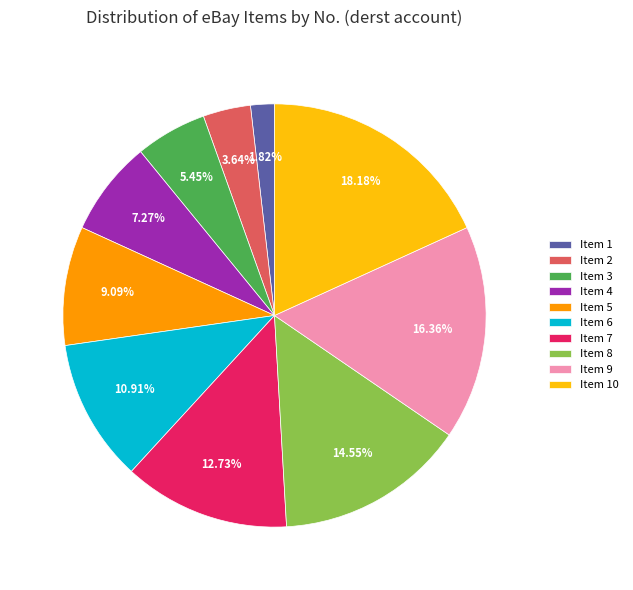

To the nearest percent, what is the difference between the largest and smallest slice percentages?

16%